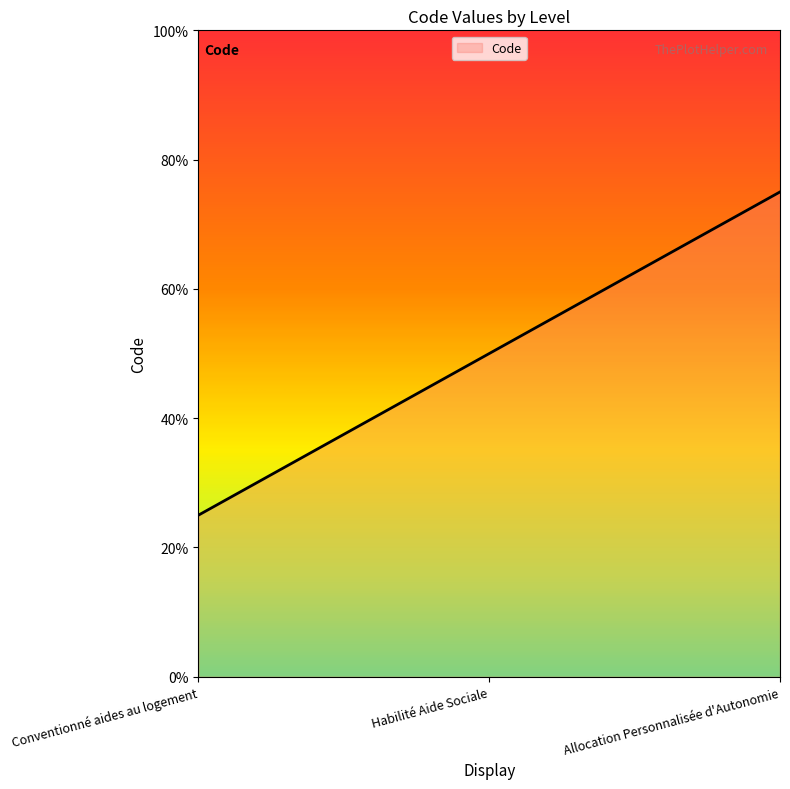

What is the label of the 1st point from the right?

Allocation Personnalisée d'Autonomie